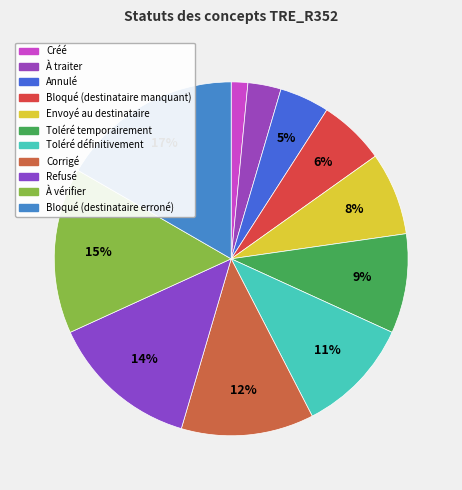

How many segments does this pie chart have?

11